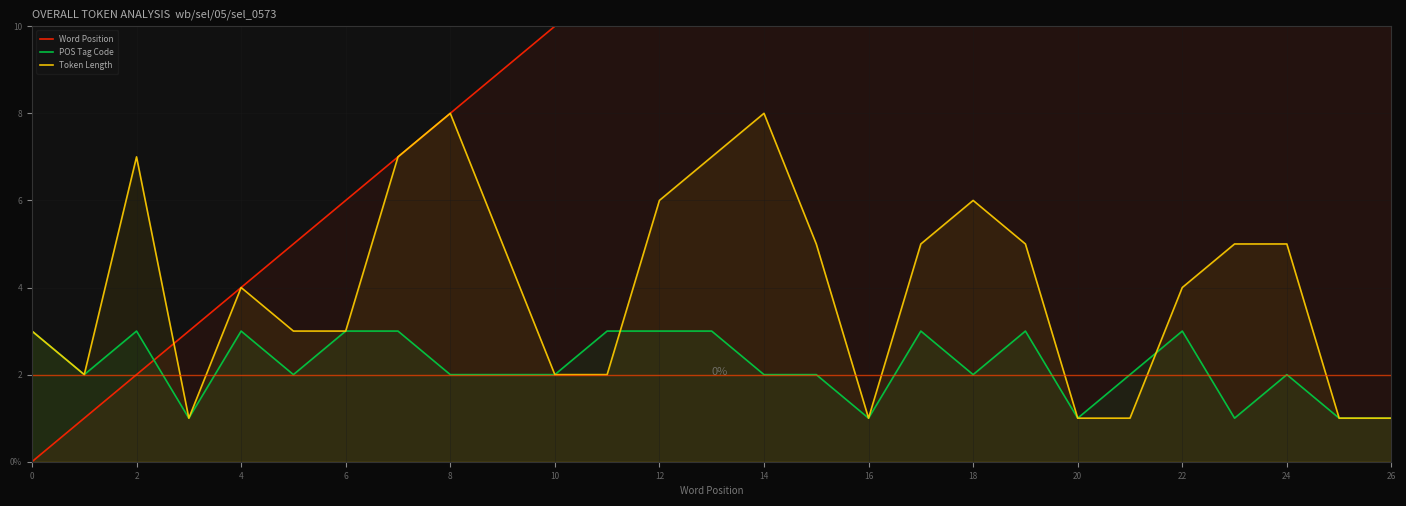

Does the chart display data point markers on the line(s)?

No